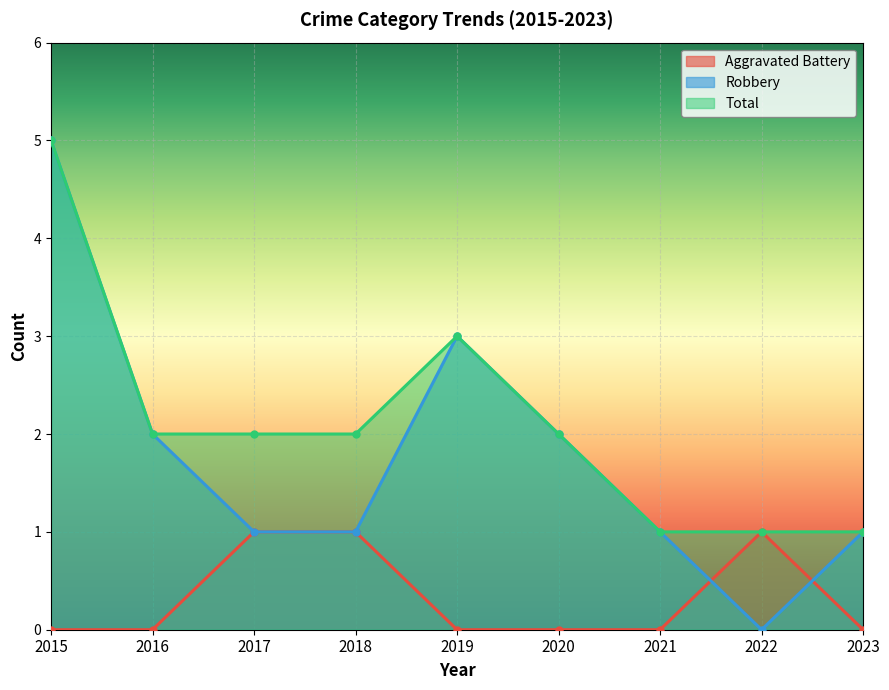

What is the difference between the maximum and minimum values in the Total series?

4